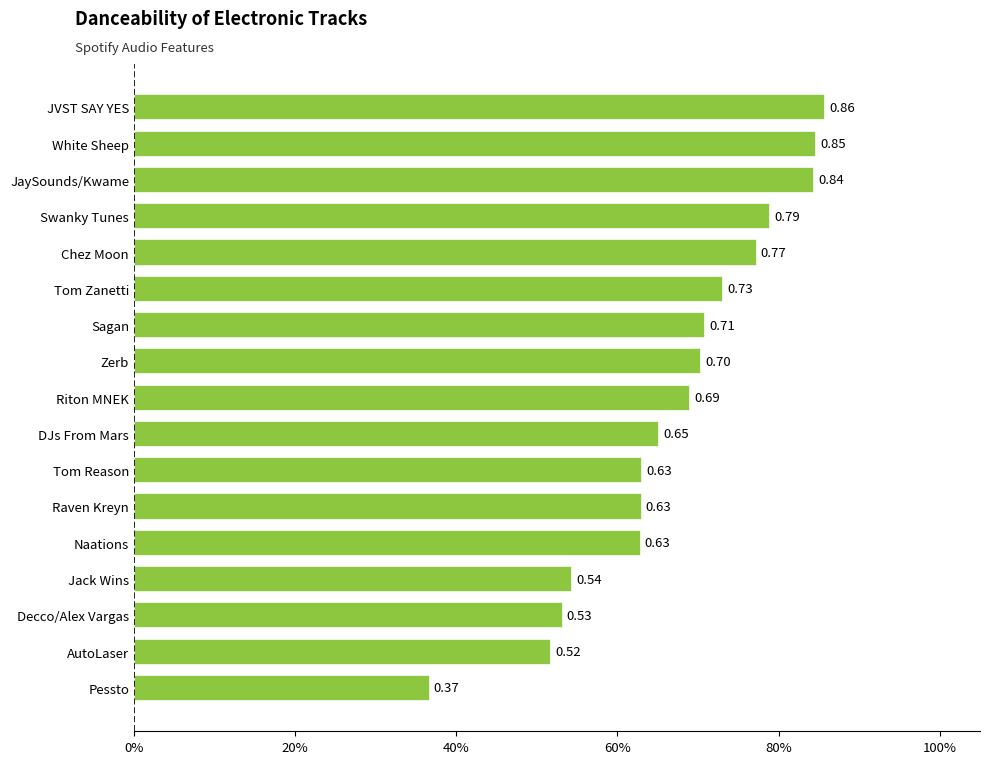

Count the values in the range 0 to 1.

17